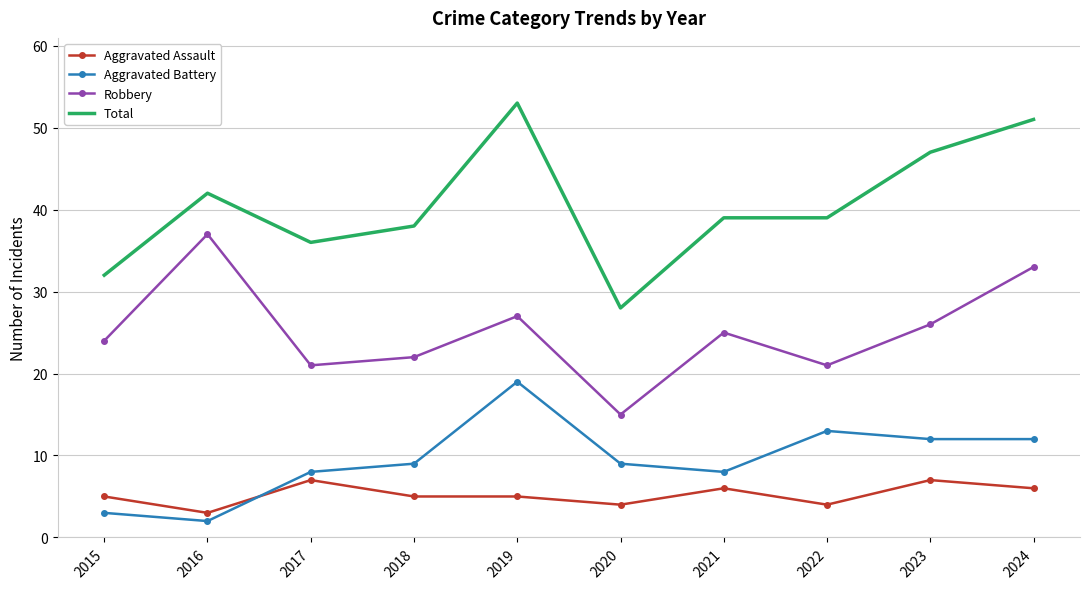

Read the Aggravated Battery value at 2021.

8